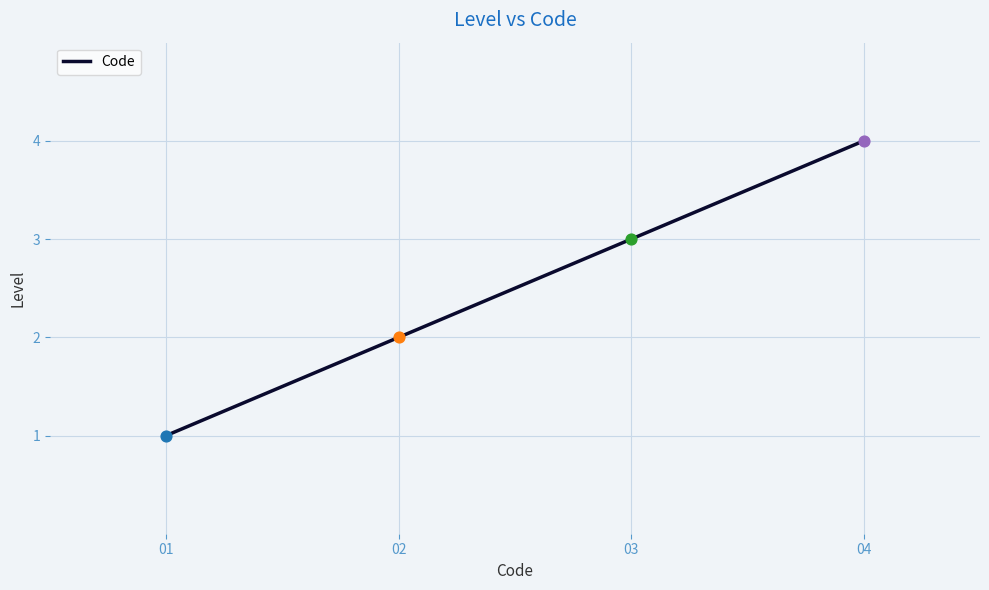

What is the change in value from 01 to 03?

+2